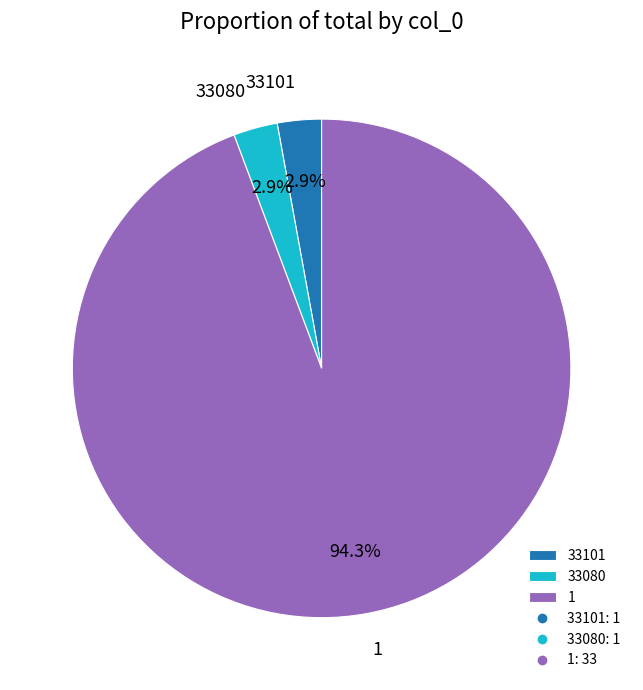

What percentage is NOT represented by 33080?

97.1%